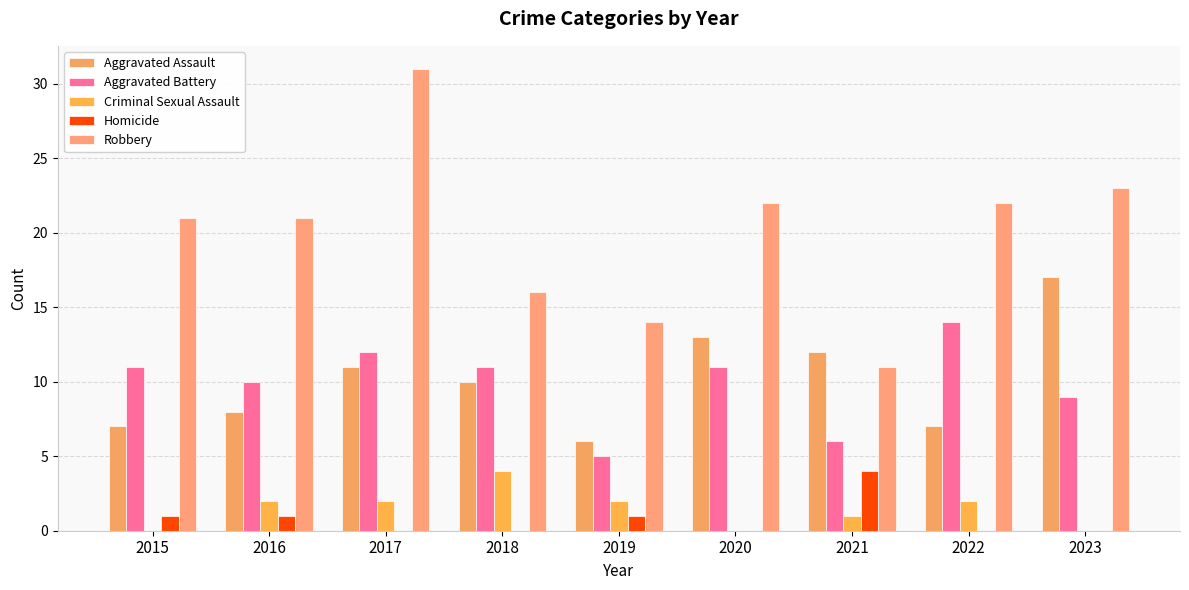

The value of Homicide at 2015 is 0. True or false?

False